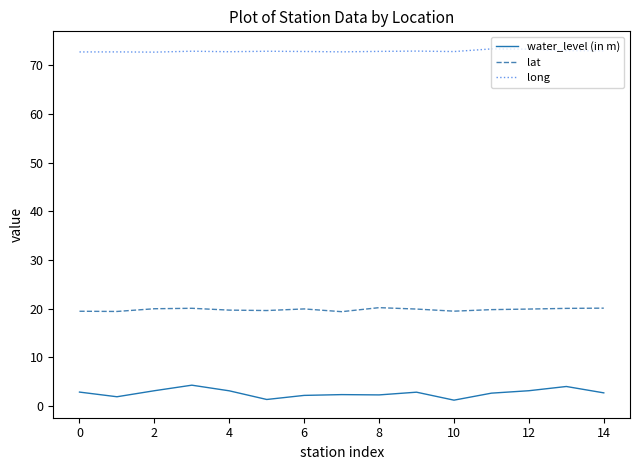

Rank the series by their average value, from lowest to highest.

water_level (in m), lat, long